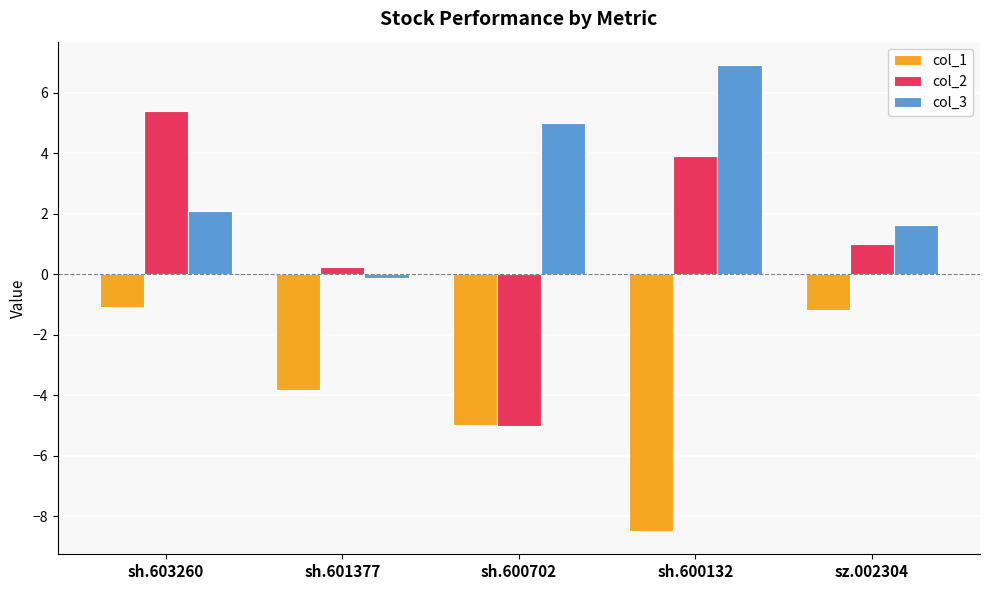

What is the total value across all series at sh.600132?

2.3